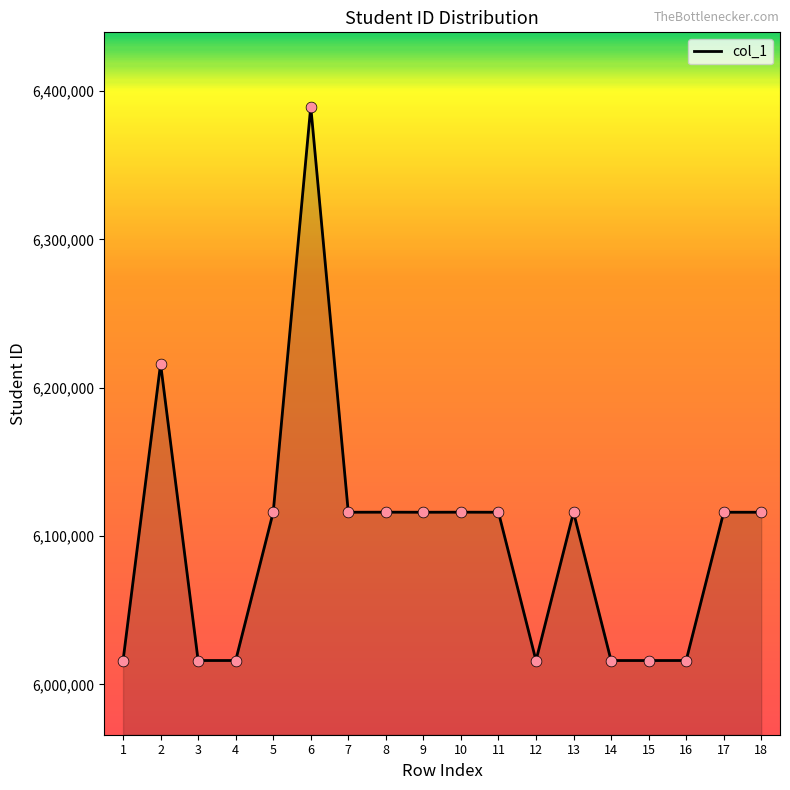

What is the ratio of the value at 3 to the value at 16?

1.0